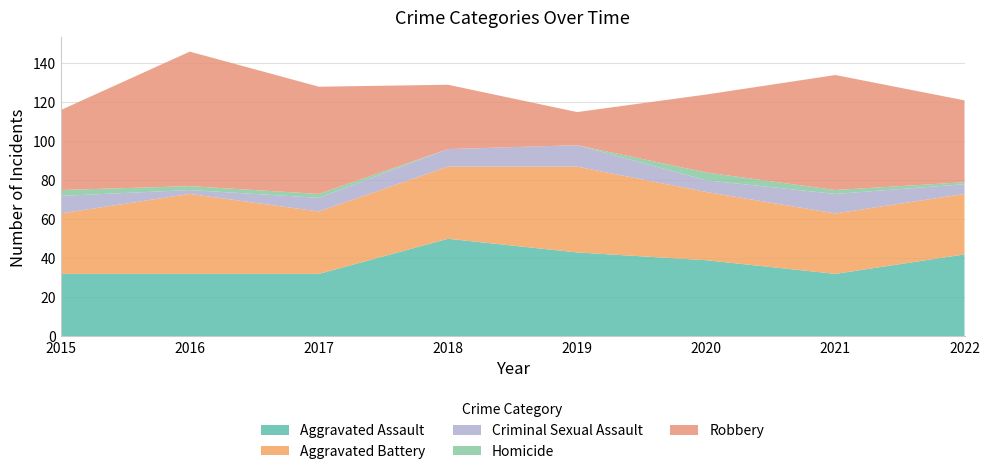

Reading right to left, extract all data points from this chart.

Aggravated Assault: 42	32	39	43	50	32	32	32
Aggravated Battery: 31	31	35	44	37	32	41	31
Criminal Sexual Assault: 5	10	6	11	9	7	2	9
Homicide: 1	2	4	0	0	2	2	3
Robbery: 42	59	40	17	33	55	69	41